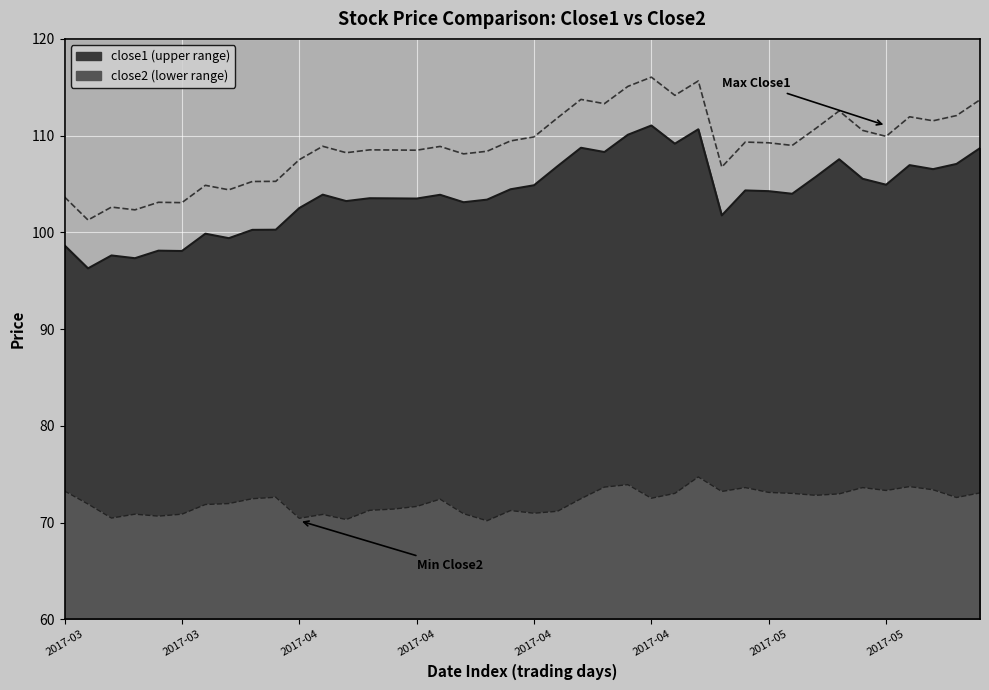

How many distinct data groups are displayed?

2